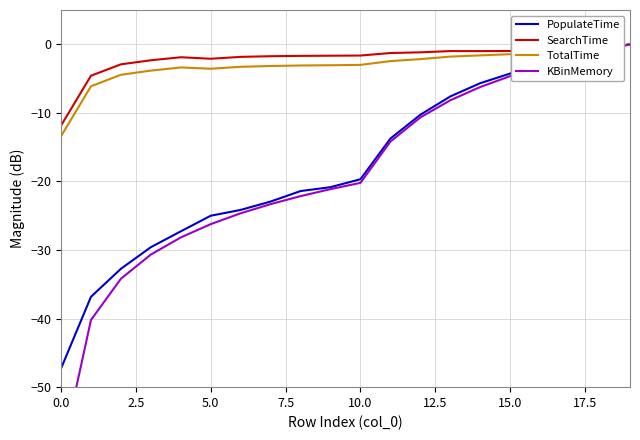

True or false: SearchTime and TotalTime cross at least once.

False